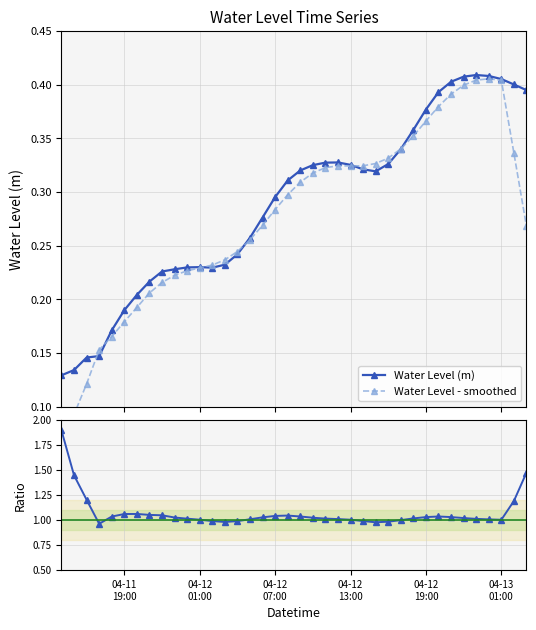

What is the sum of all Water Level - smoothed values?

10.5